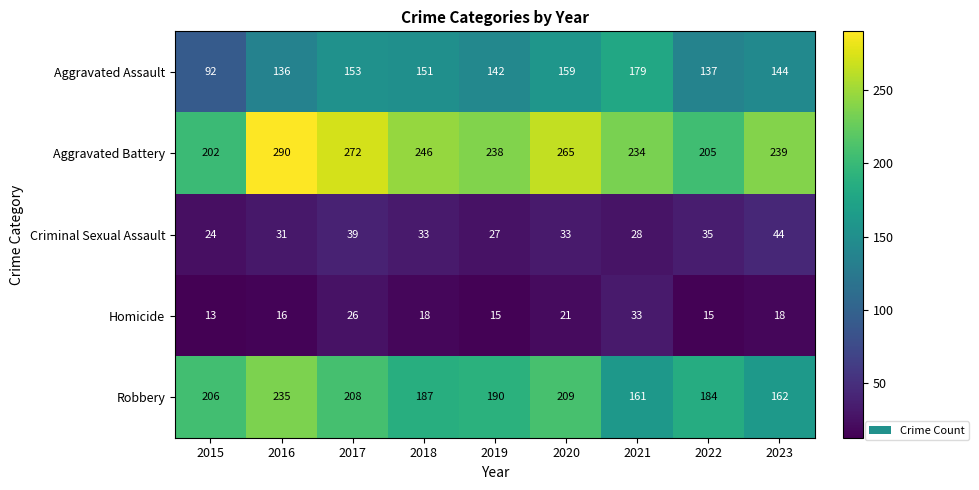

What is the greatest value displayed?

290